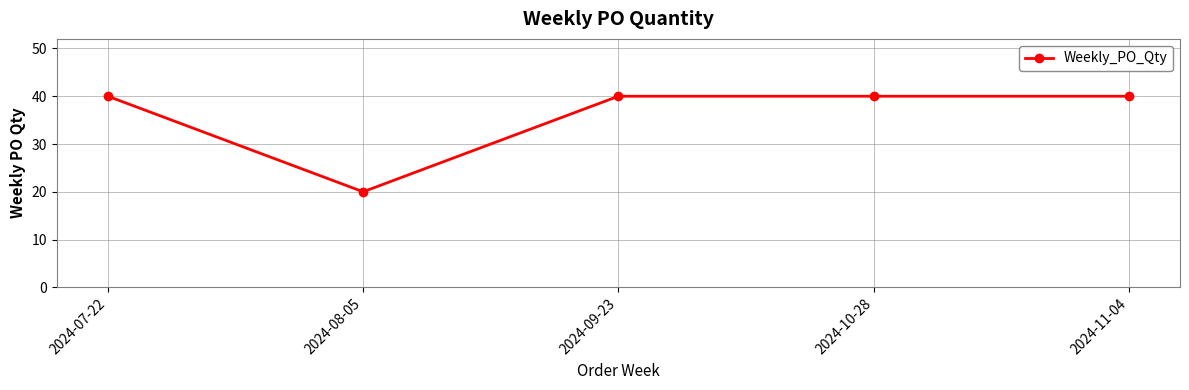

Reading left to right, extract all data points from this chart.

2024-07-22=40	2024-08-05=20	2024-09-23=40	2024-10-28=40	2024-11-04=40